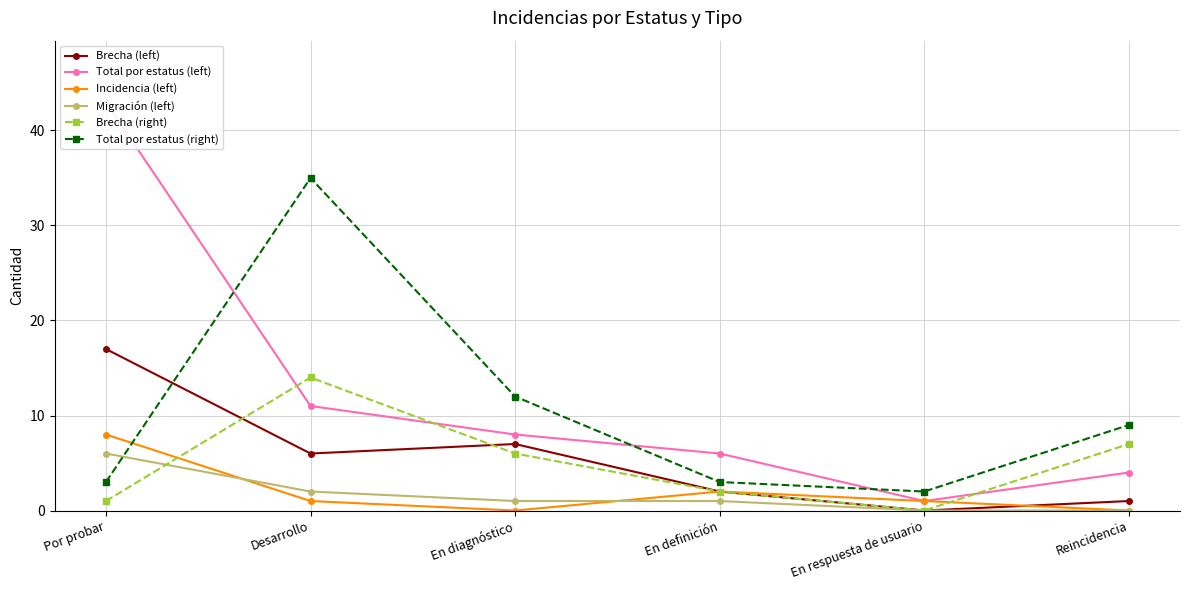

Rank the series at En respuesta de usuario from highest to lowest value.

Total por estatus (right), Total por estatus (left), Incidencia (left), Brecha (left), Migración (left), Brecha (right)